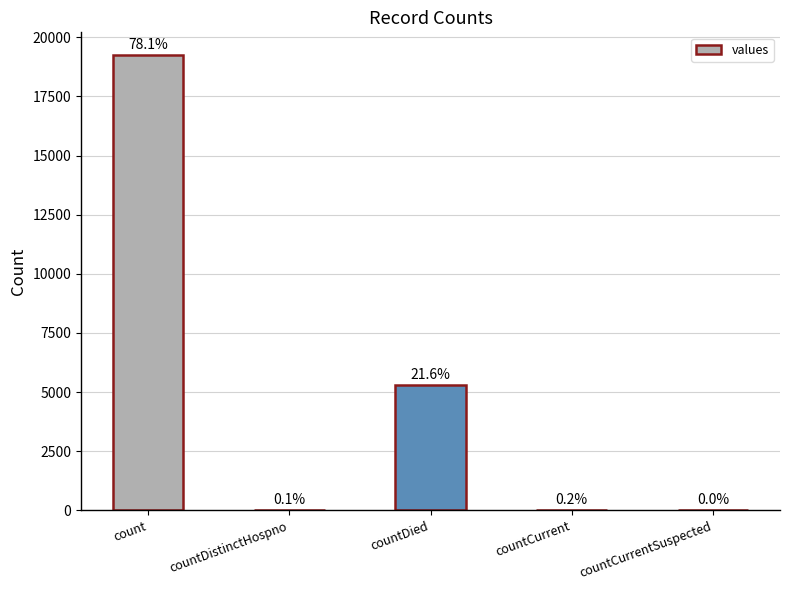

Are the bars horizontal?

No